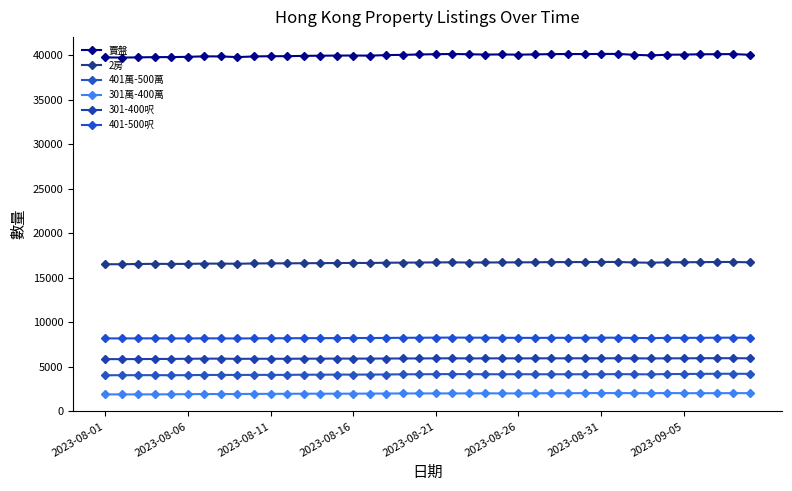

How many lines are shown in the chart?

6